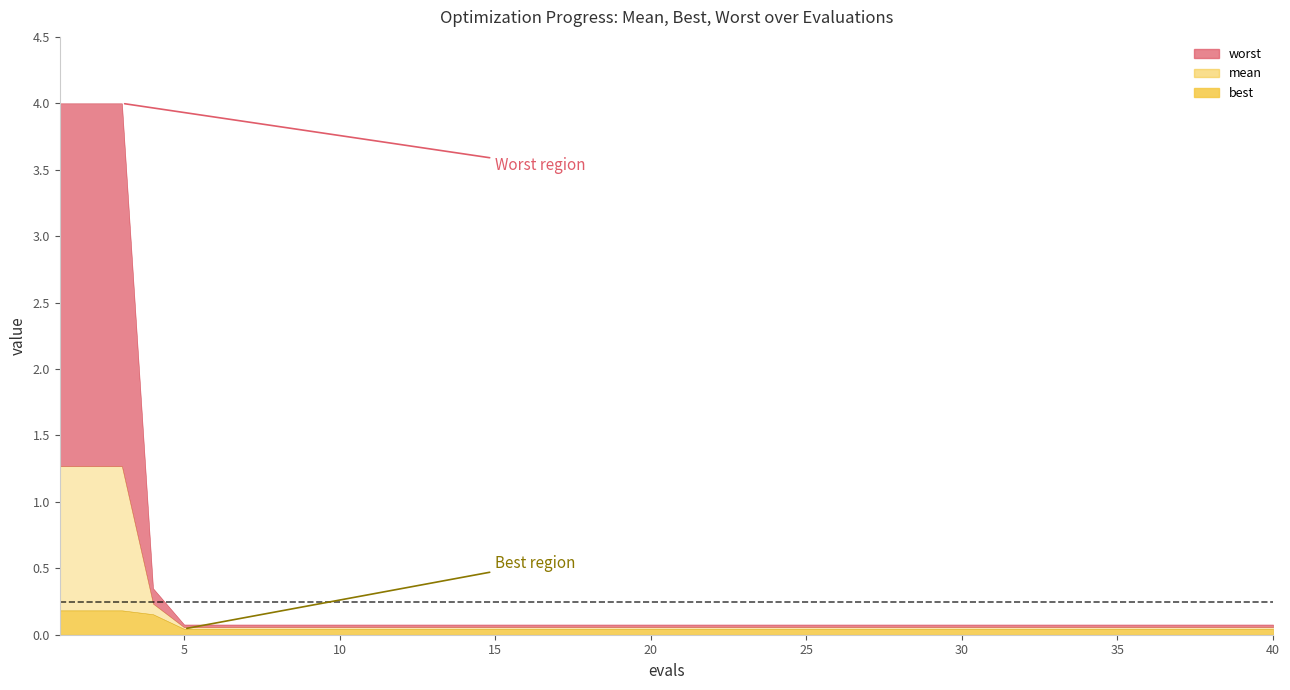

True or false: mean and worst intersect in this chart.

False